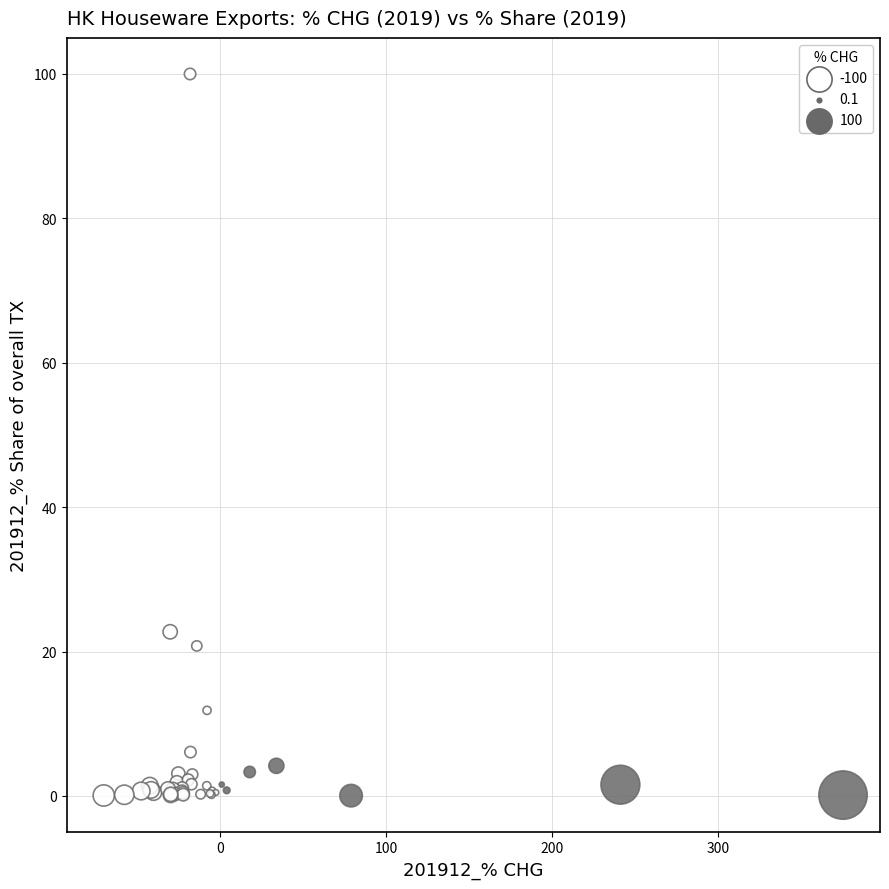

What Y value in the scatter plot is closest to 50?

22.7